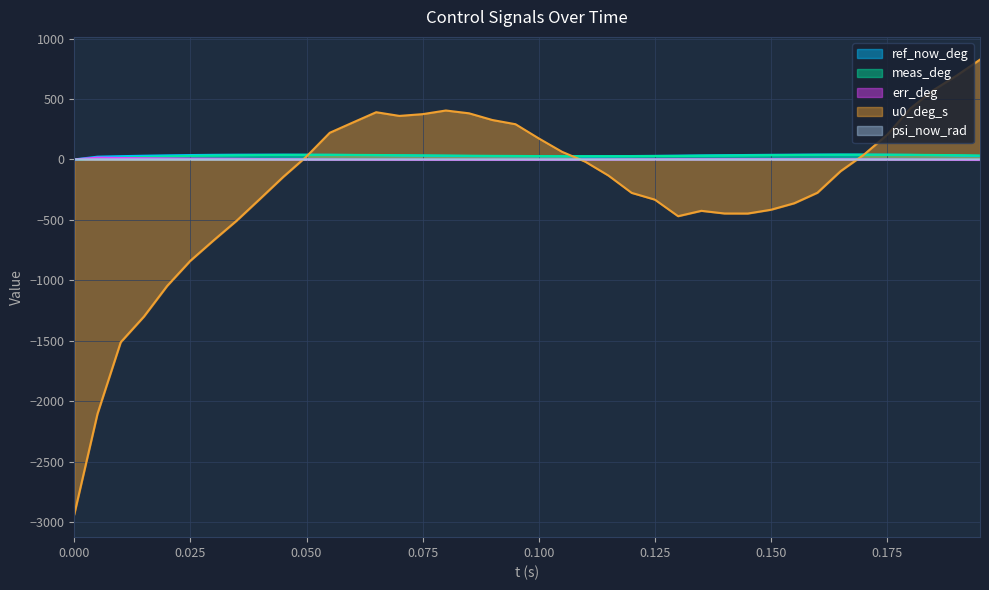

How many interior local peaks does the meas_deg series have?

1